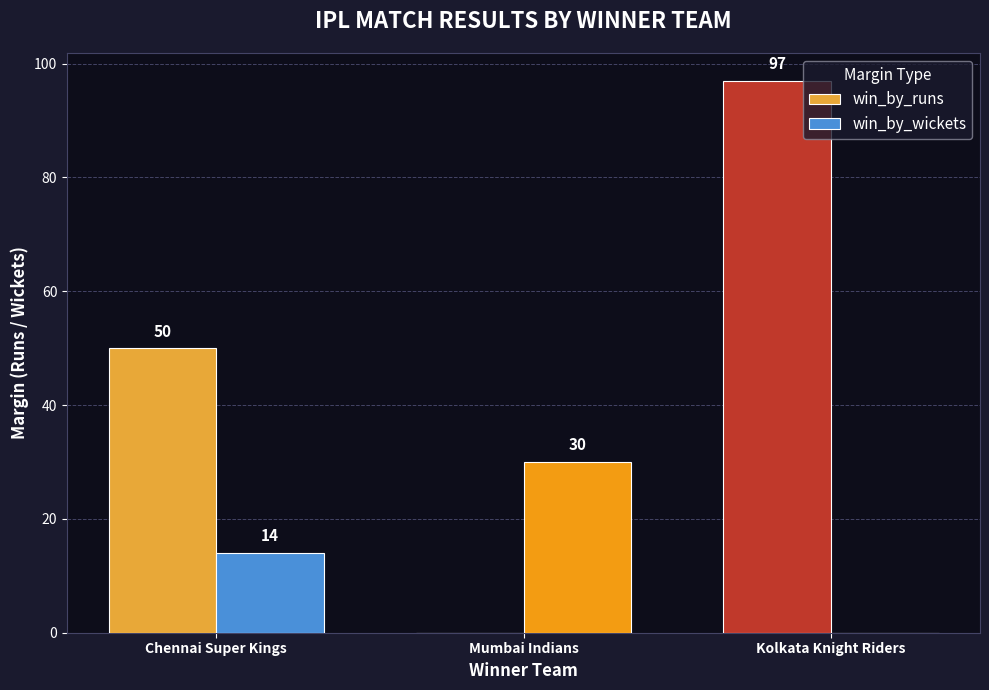

What is the total value across all series at Chennai Super Kings?

64